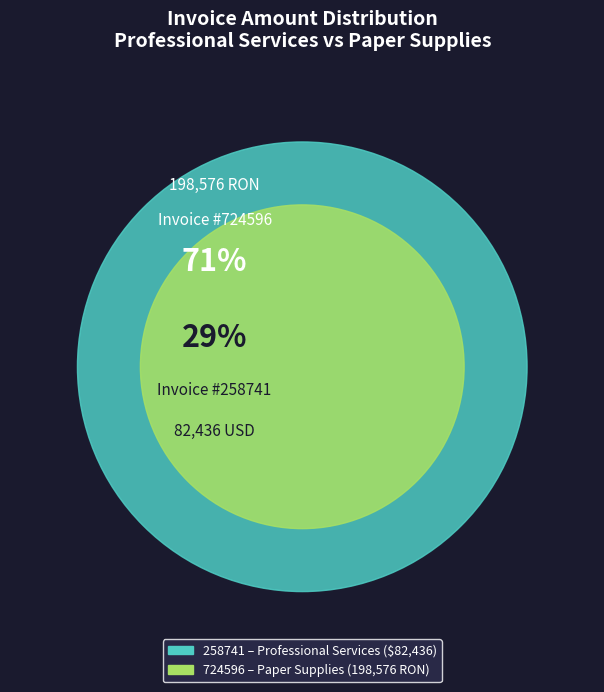

To the nearest percent, what is the average slice percentage?

50%